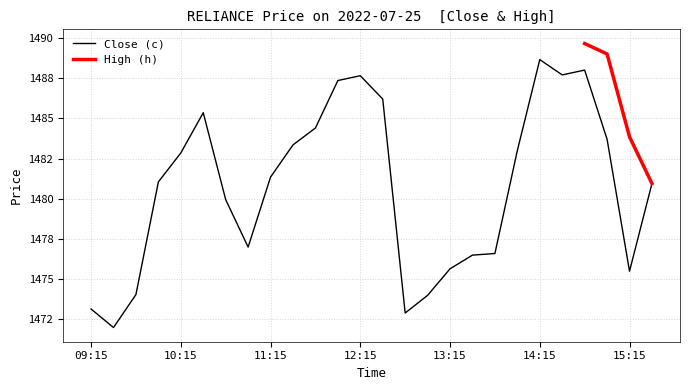

True or false: the data has more than 0 interior local peaks.

True